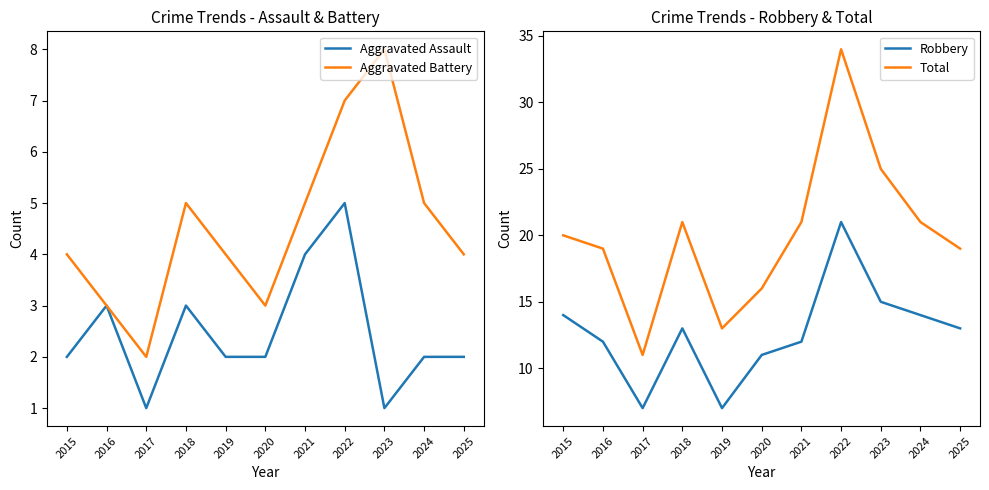

The Robbery series shows 7 at 2019. True or false?

True